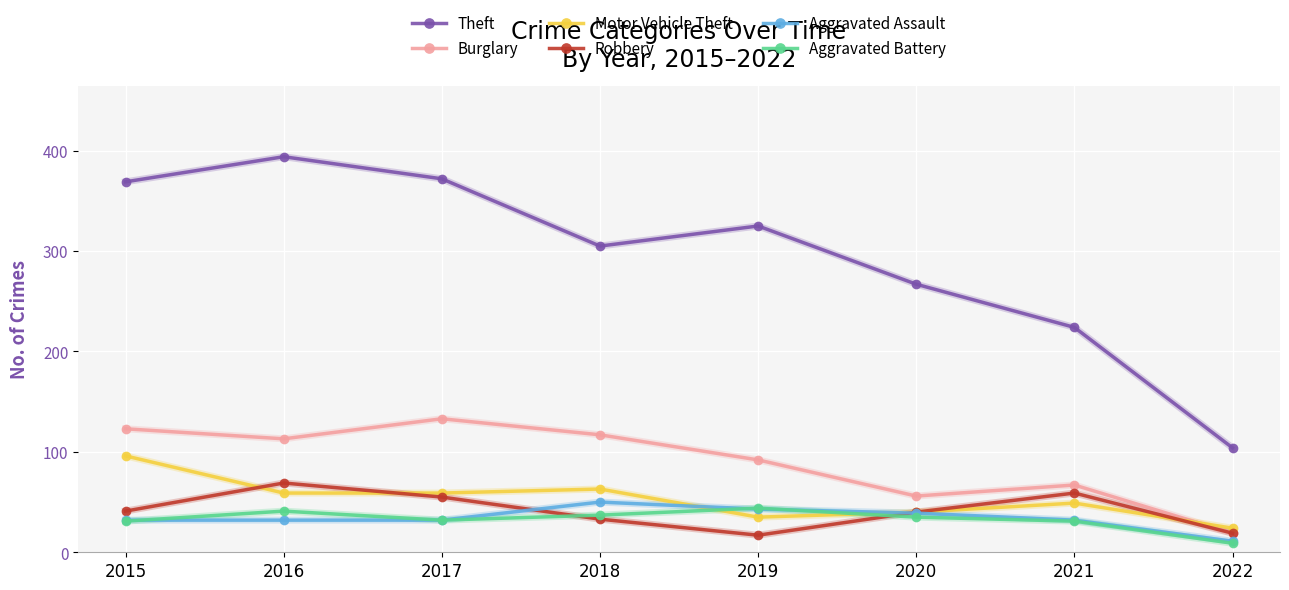

What is the average value of the Aggravated Assault series?

34